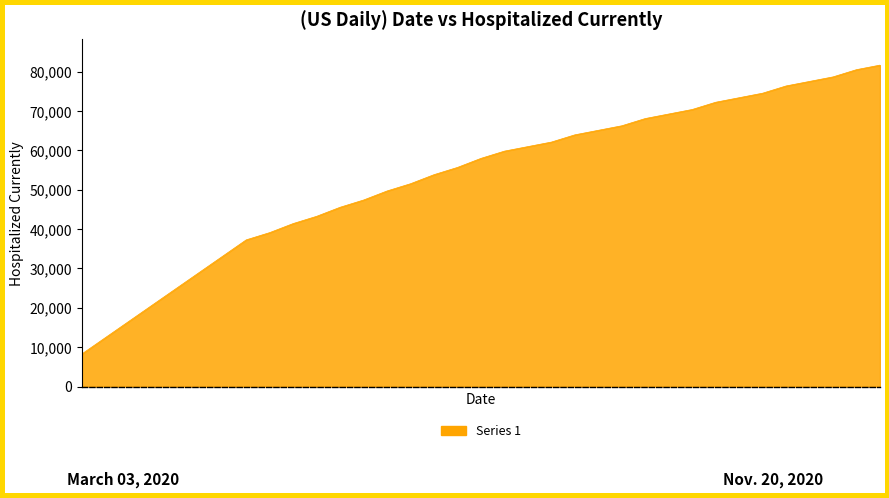

What is the sum of all values?

1868060